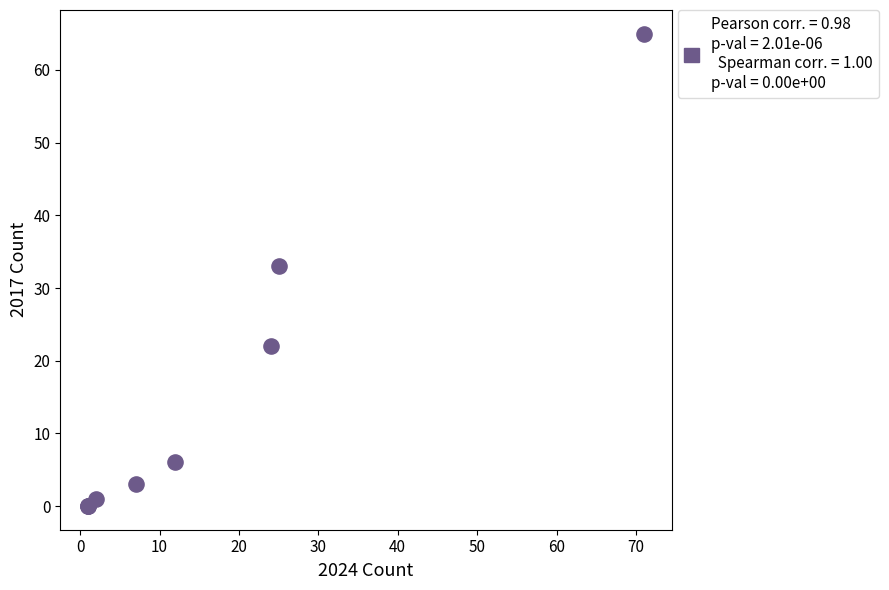

What Y value in the scatter plot is closest to 32?

33